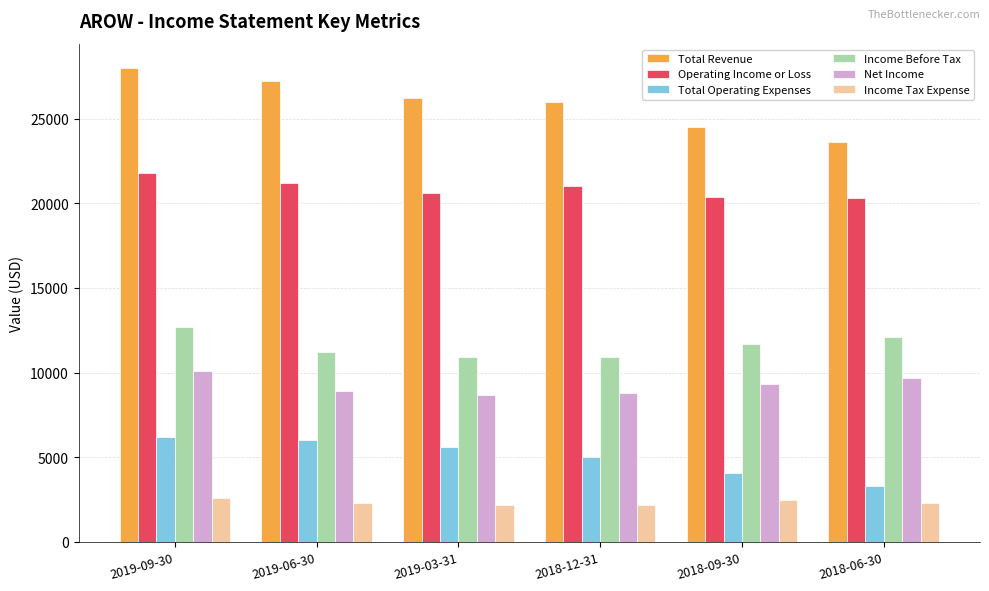

What is the total value across all series at 2018-09-30?

72500